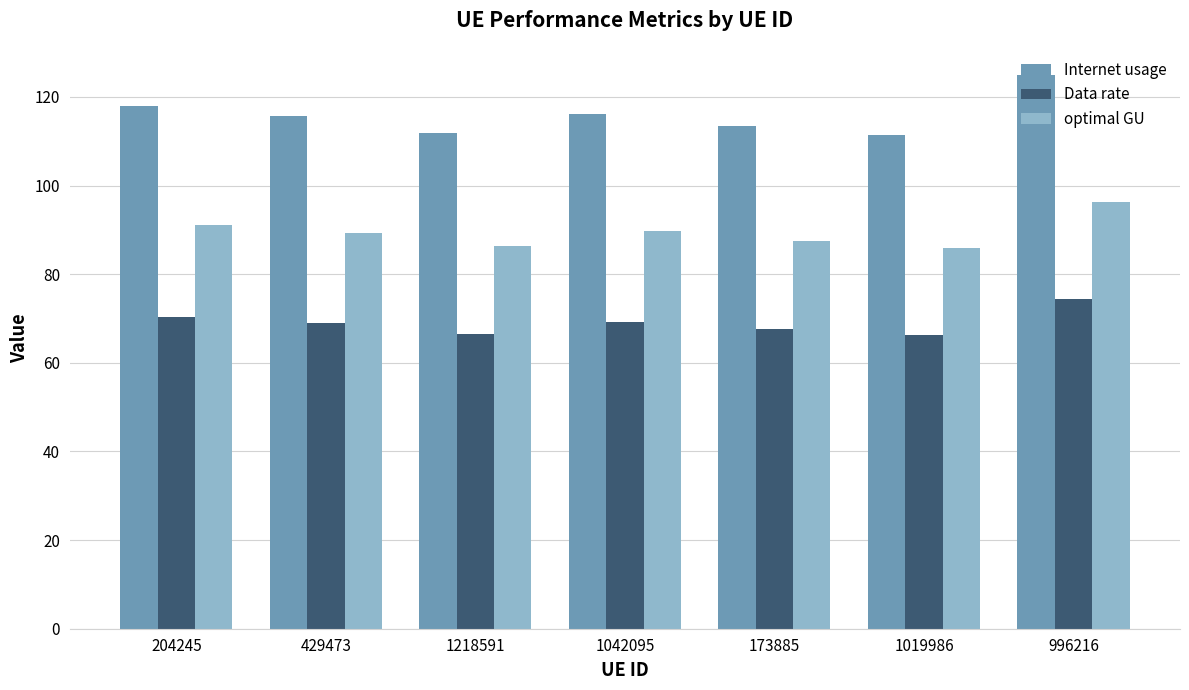

Is it true that optimal GU equals 26.4 at 996216?

False